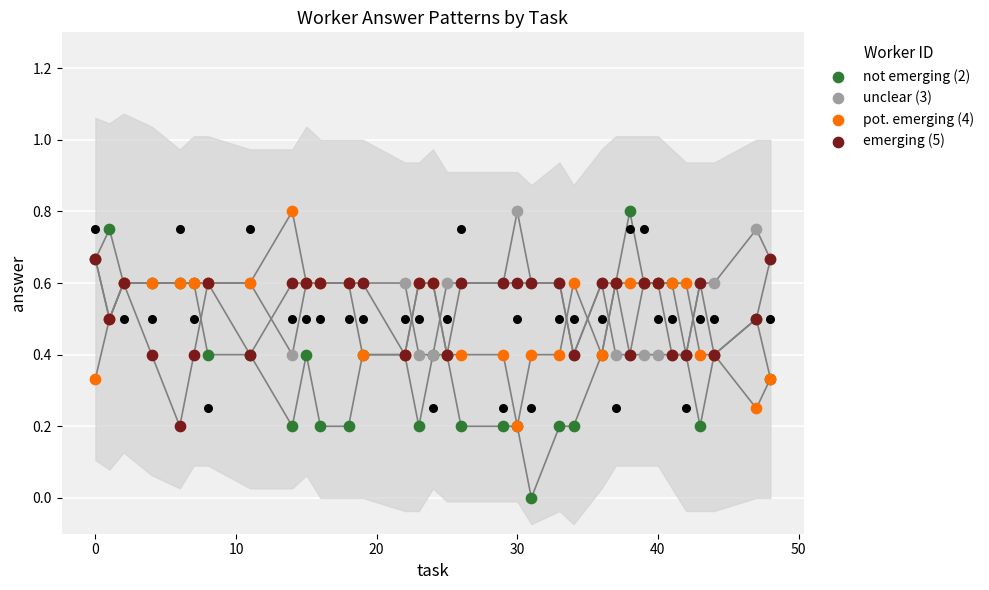

Which series reaches the minimum Y coordinate?

not emerging (2)